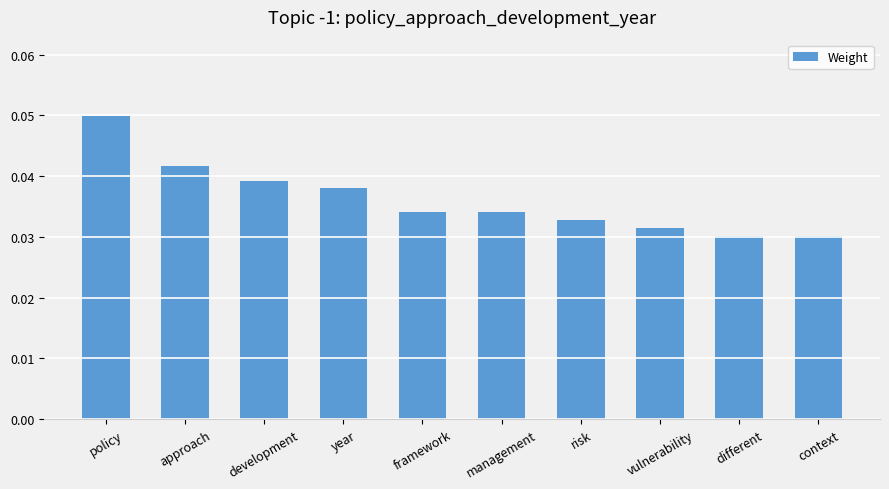

What is the label of the 8th bar from the right?

development